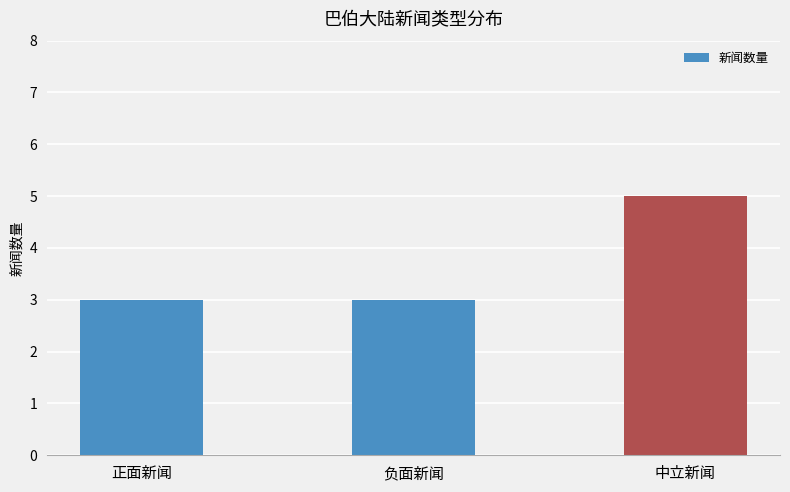

How many bars are there in total?

3